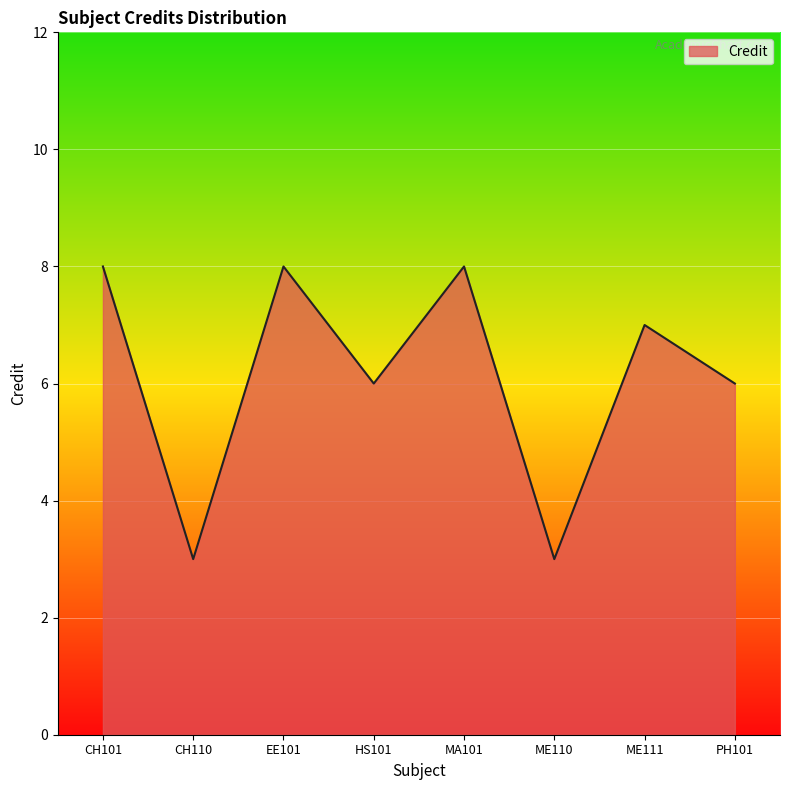

At which label does the data first exceed 7?

CH101